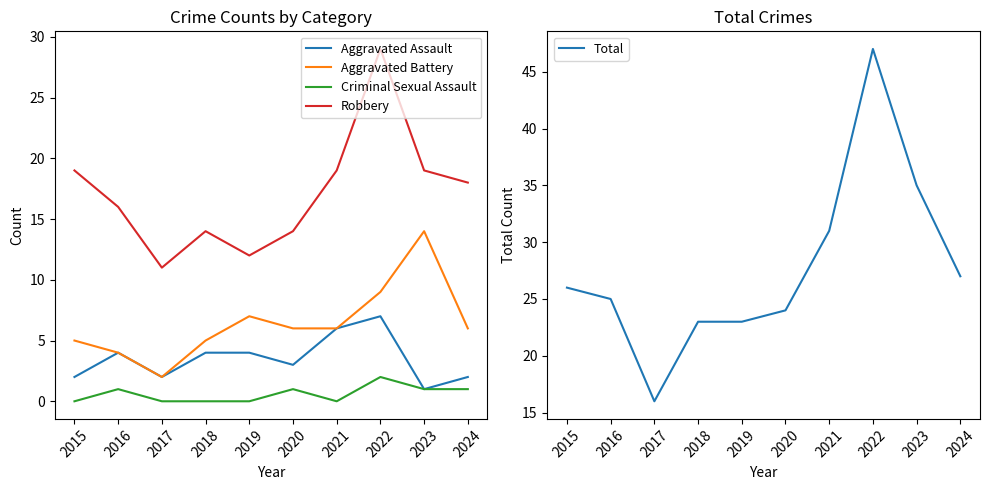

Which series has the largest total across all categories?

Total